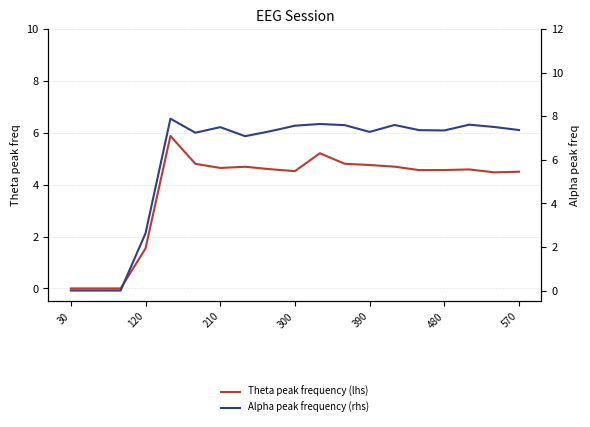

What is the difference between the second highest and minimum values in the Theta peak frequency (lhs) series?

5.2